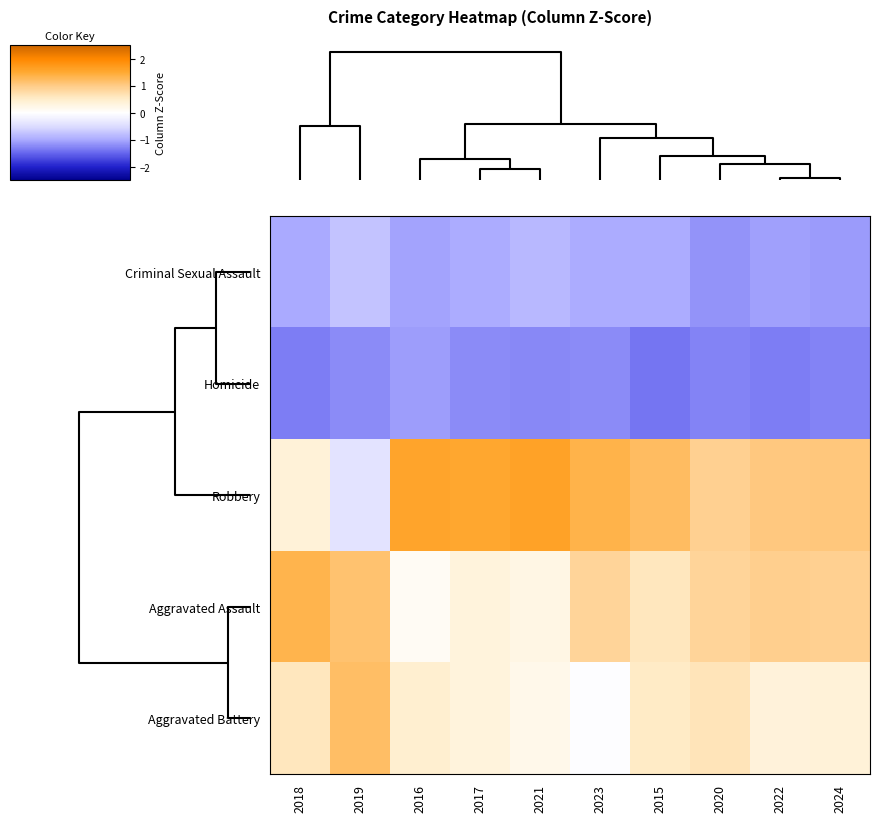

Reading left to right, what are all the values shown in this chart?

Criminal Sexual Assault: 2018=-1.0	2019=-0.7	2016=-1.1	2017=-1.0	2021=-0.8	2023=-1.0	2015=-1.0	2020=-1.2	2022=-1.1	2024=-1.1
Homicide: 2018=-1.3	2019=-1.2	2016=-1.1	2017=-1.2	2021=-1.2	2023=-1.2	2015=-1.4	2020=-1.3	2022=-1.3	2024=-1.3
Robbery: 2018=0.4	2019=-0.4	2016=1.6	2017=1.5	2021=1.6	2023=1.4	2015=1.2	2020=0.9	2022=1.1	2024=1.1
Aggravated Assault: 2018=1.3	2019=1.2	2016=0.1	2017=0.3	2021=0.3	2023=0.9	2015=0.6	2020=0.9	2022=1.0	2024=0.9
Aggravated Battery: 2018=0.6	2019=1.2	2016=0.5	2017=0.3	2021=0.2	2023=-0.0	2015=0.5	2020=0.6	2022=0.4	2024=0.4